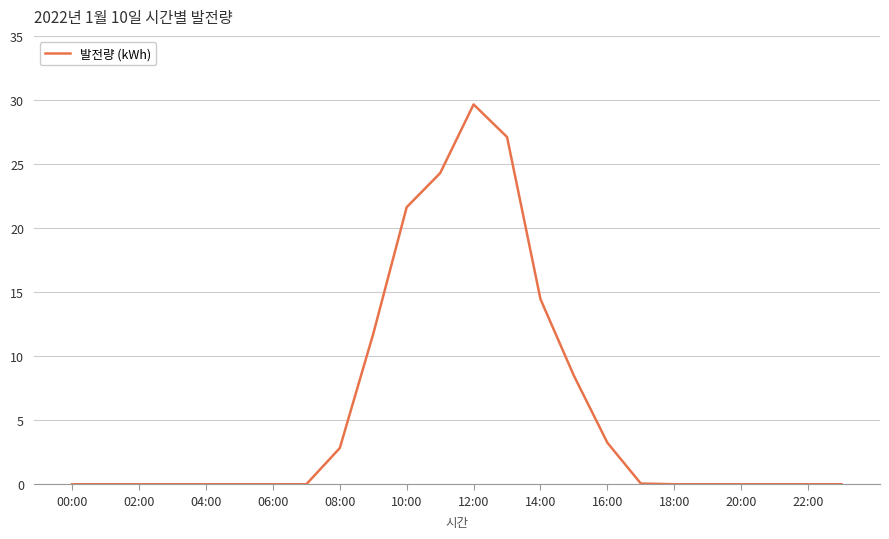

What is the difference between the maximum and minimum values?

29.6